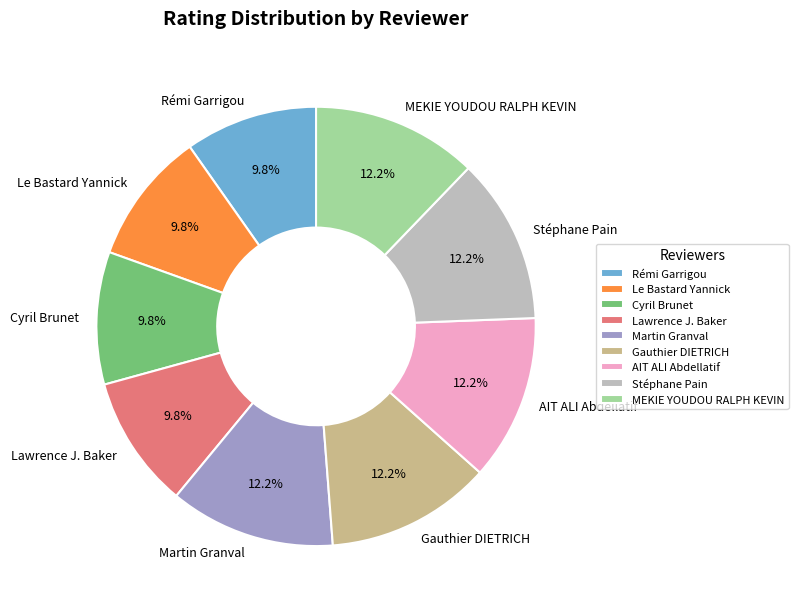

Between MEKIE YOUDOU RALPH KEVIN and Lawrence J. Baker, which is larger?

MEKIE YOUDOU RALPH KEVIN